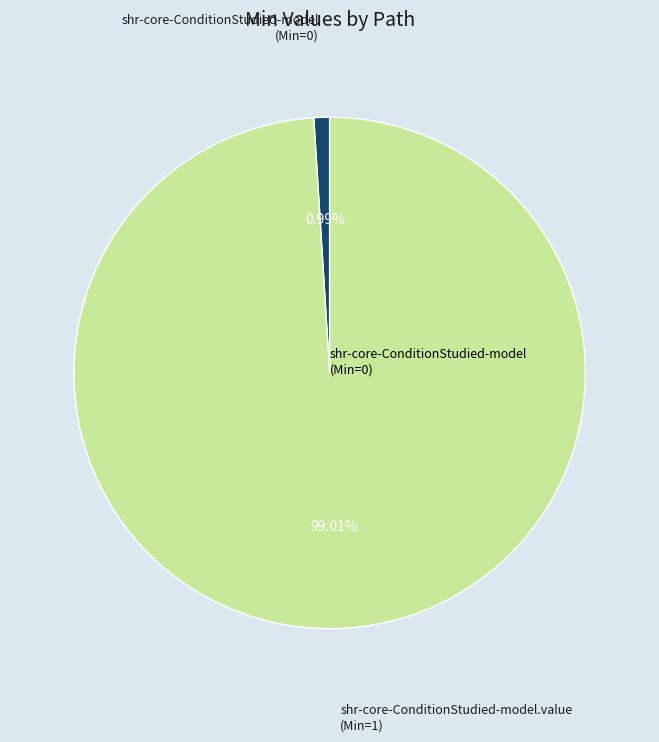

Does any single category account for the majority?

Yes